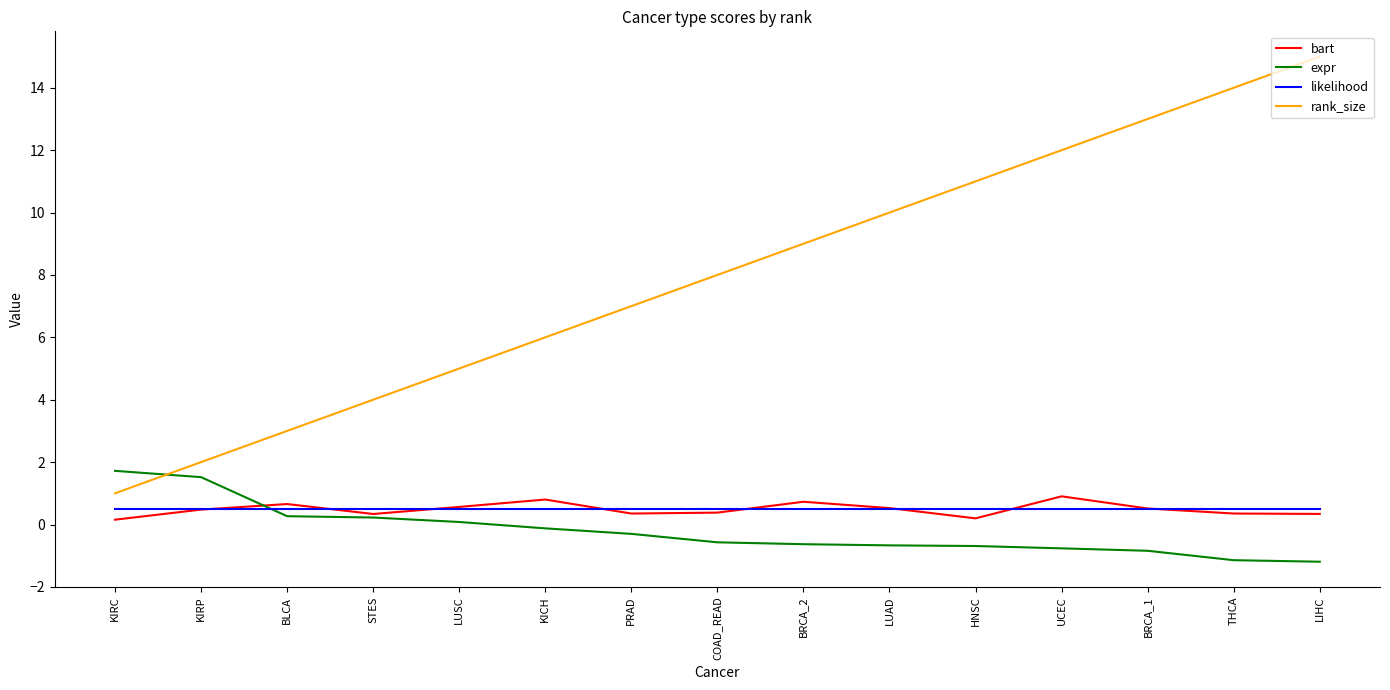

What is the difference between the maximum and minimum values in the expr series?

2.9